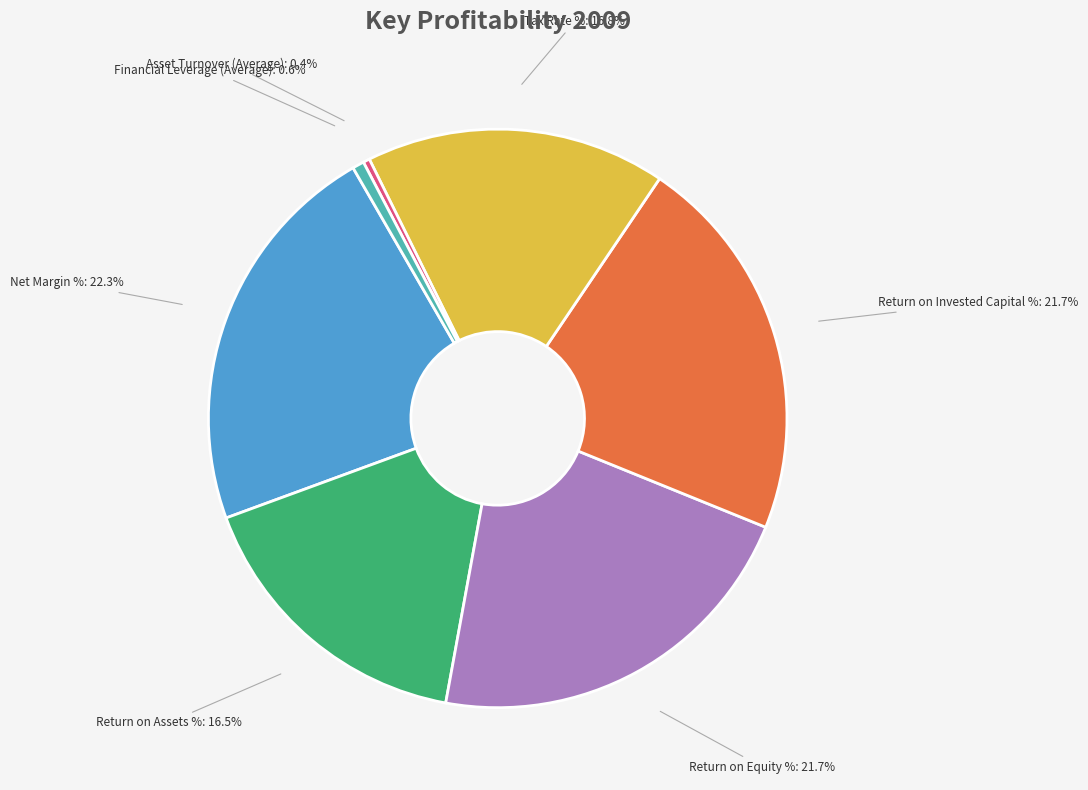

Which slice is the largest?

Net Margin %